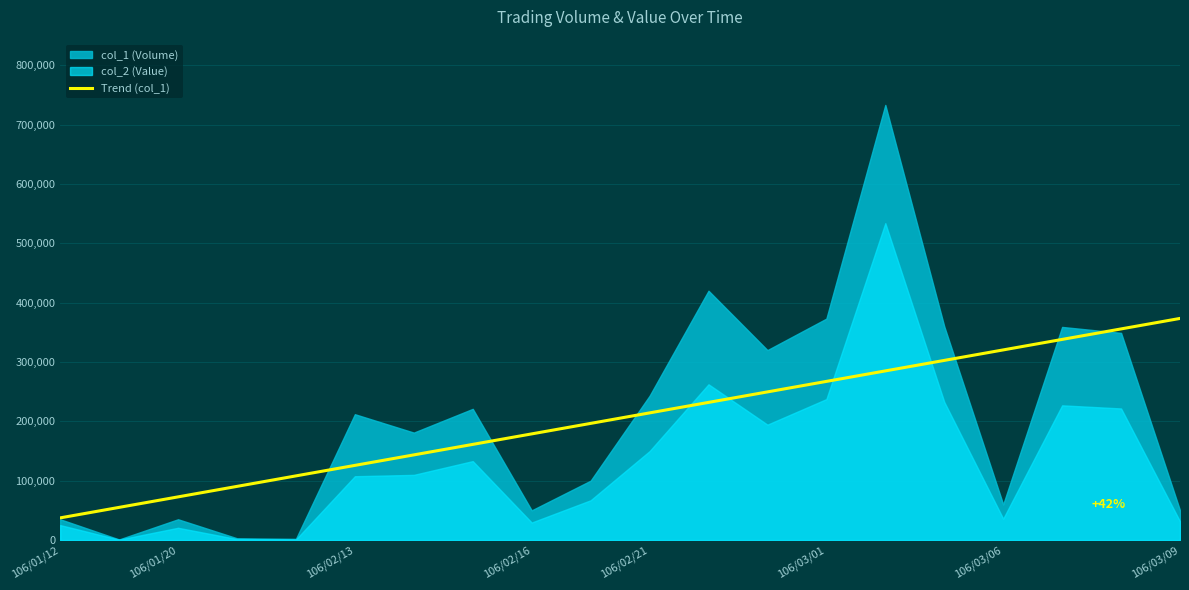

What is the highest value of the Trend (col_1) series?

373357.1